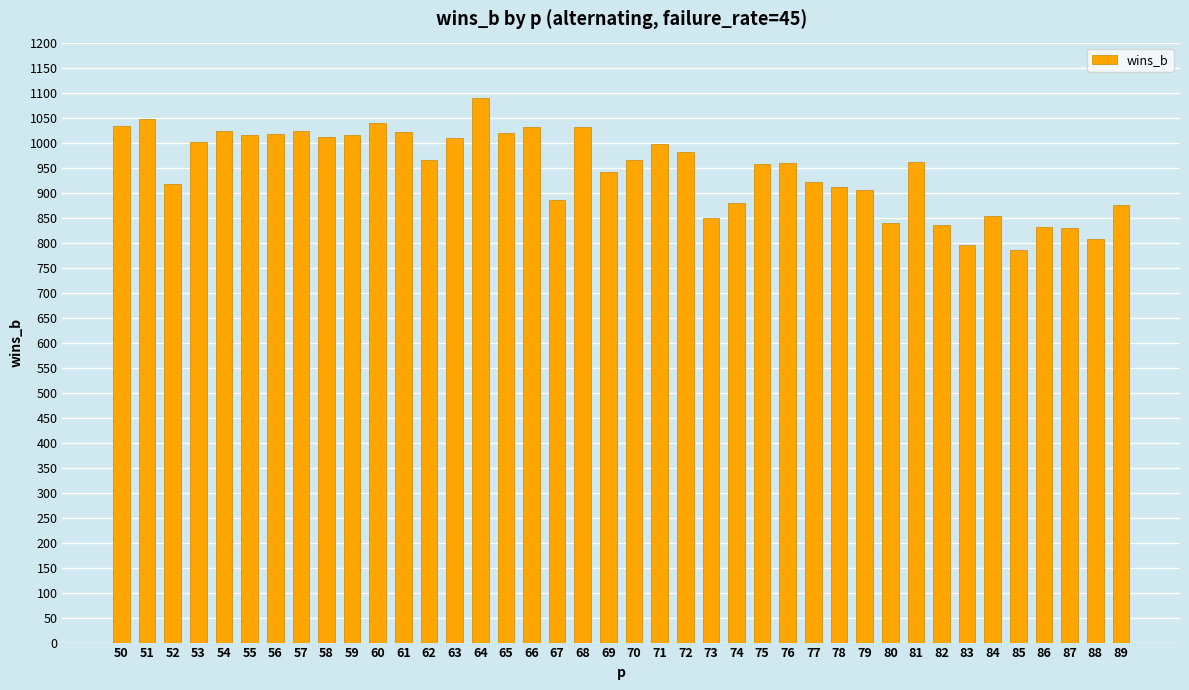

The value at 81 is 1570. True or false?

False